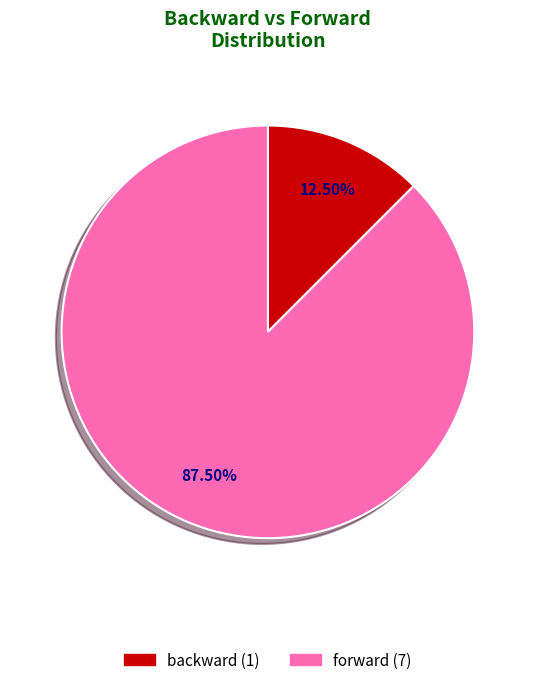

Rank the categories by value from lowest to highest.

backward, forward